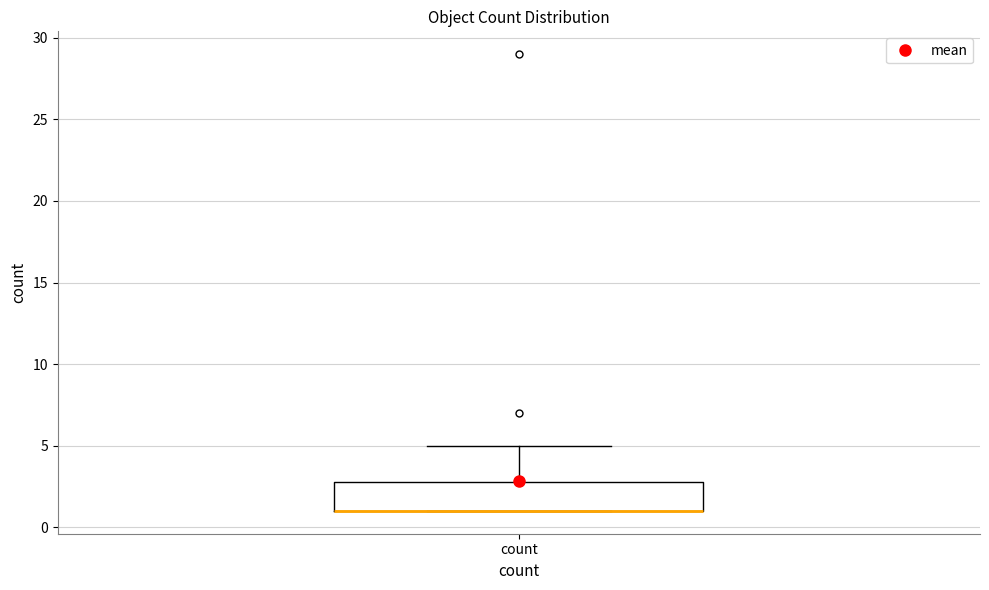

Transcribe this box plot: give where the median line is, the range the box spans, and where the two whiskers end, as read against the y-axis. The values are not printed on the chart, so give them approximately, as read against the axis.

median 1 (drawn on the box's lower edge), box 1 to 3, whiskers 1 to 5